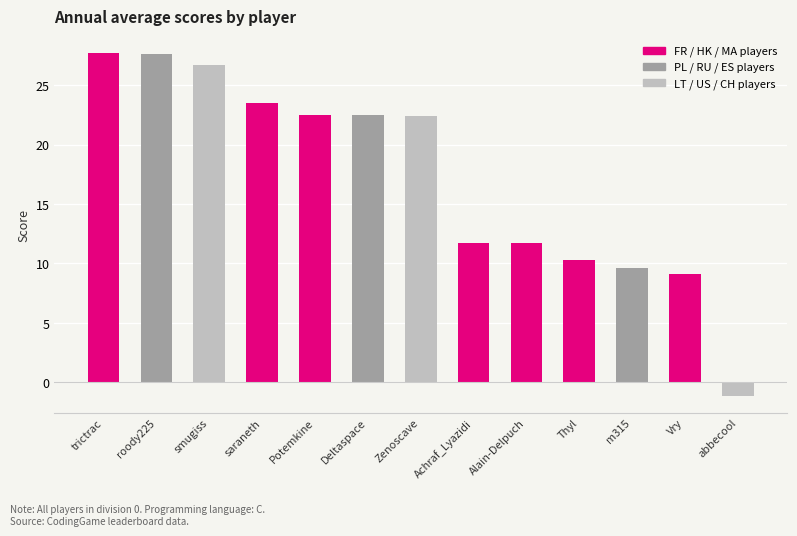

What is the smallest value displayed?

-1.1